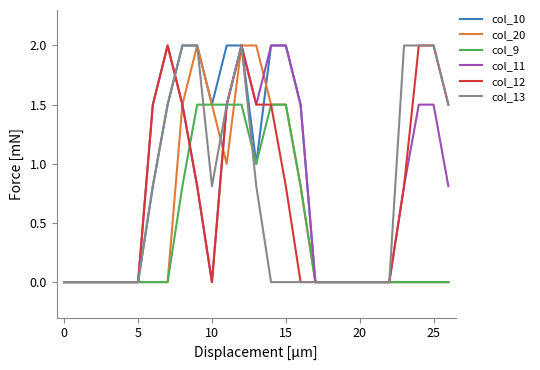

What is the maximum value for col_13?

2.0